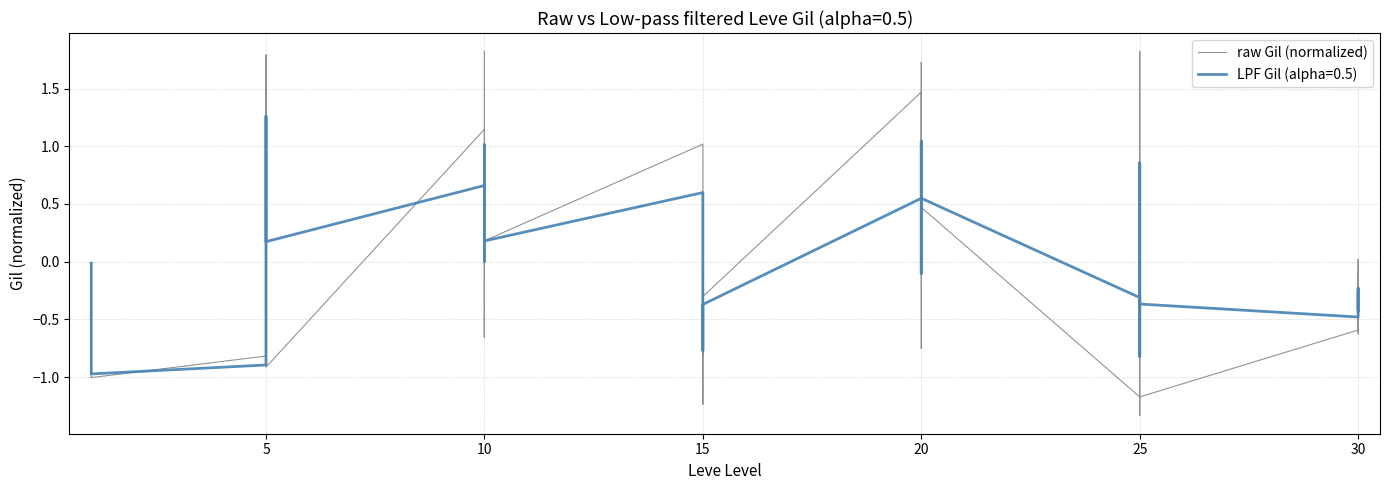

Count the number of categories in the chart.

40